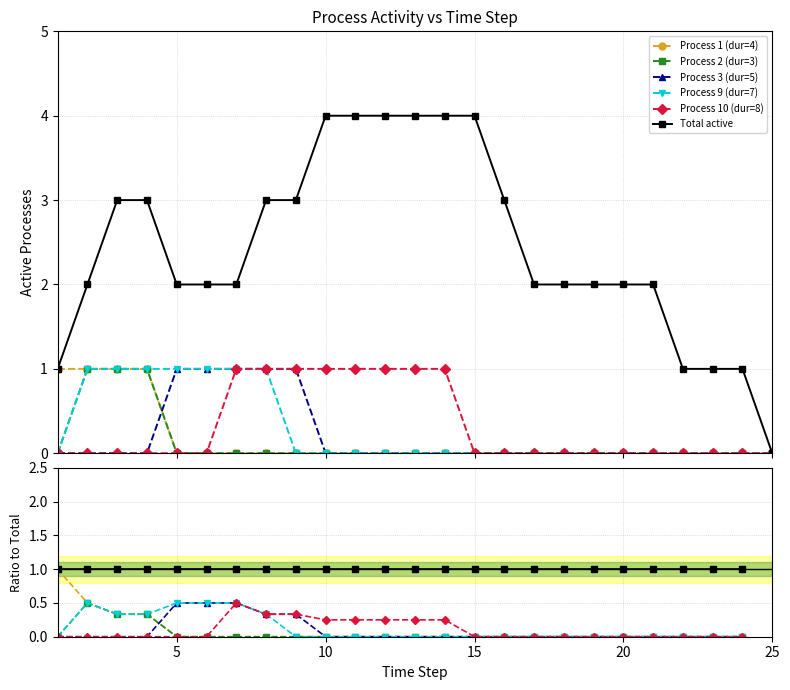

Is the value of Process 2 (dur=3) at 25 greater than the value of Process 10 (dur=8) at 25?

No